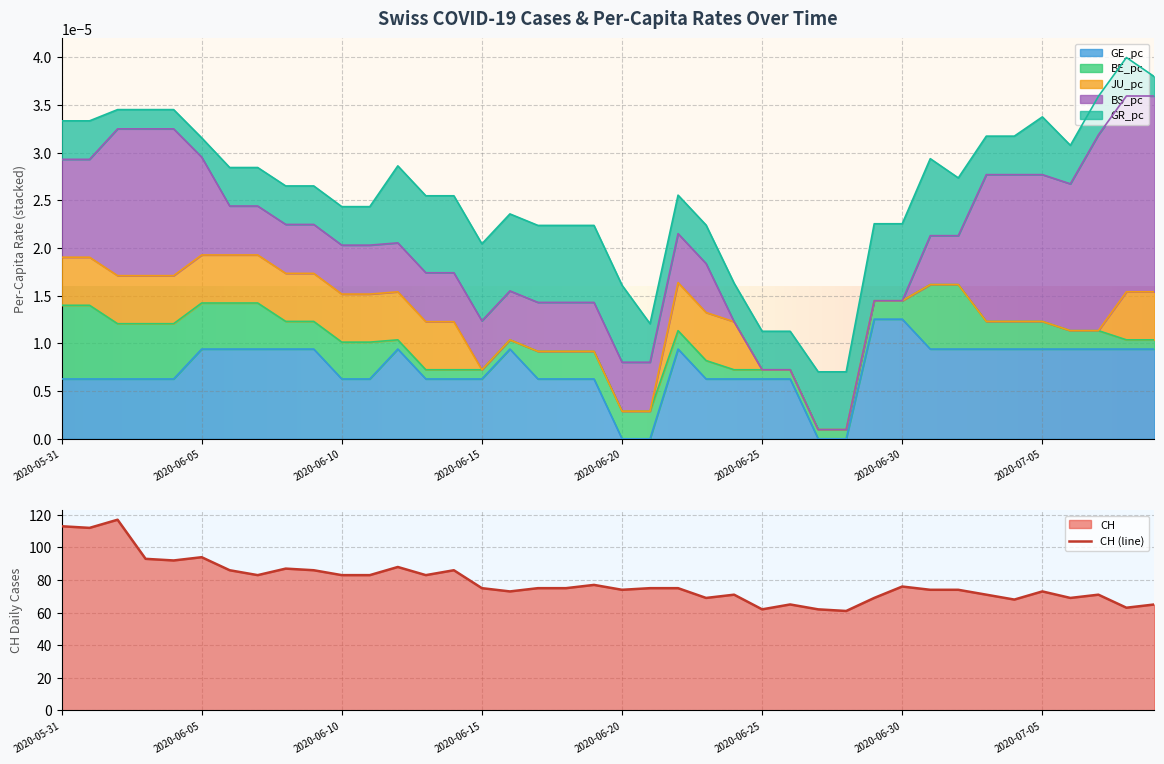

At which category does the chart reach its peak across all series?

2020-06-02